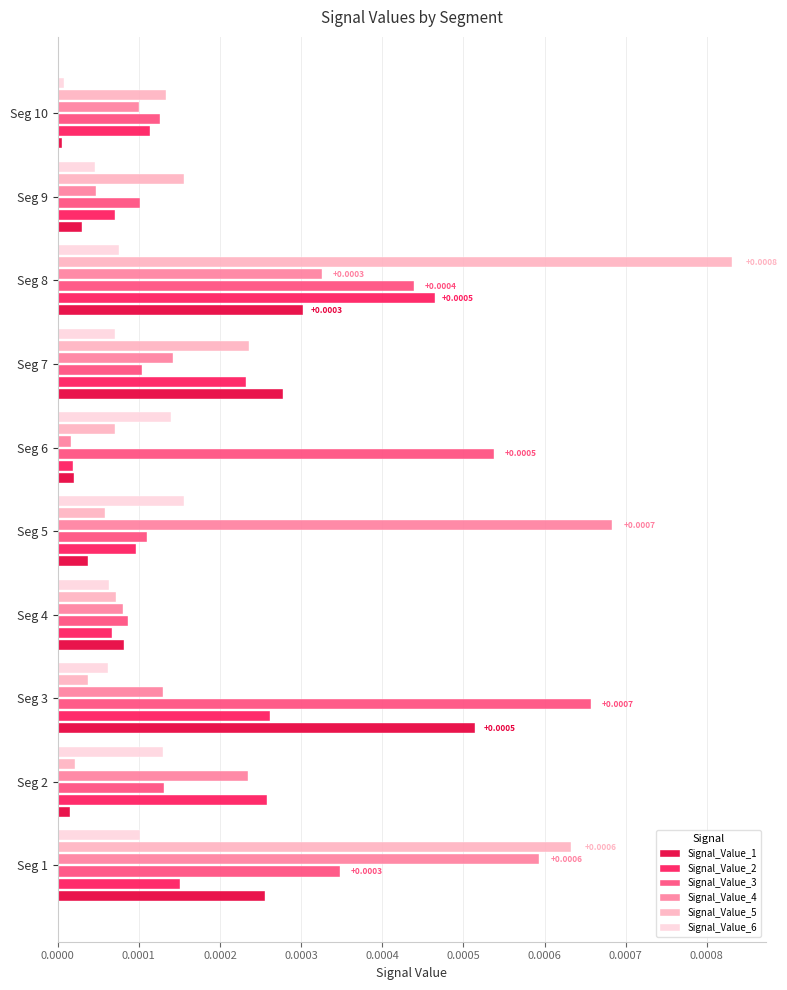

What are all the series names shown in the legend?

Signal_Value_1, Signal_Value_2, Signal_Value_3, Signal_Value_4, Signal_Value_5, Signal_Value_6